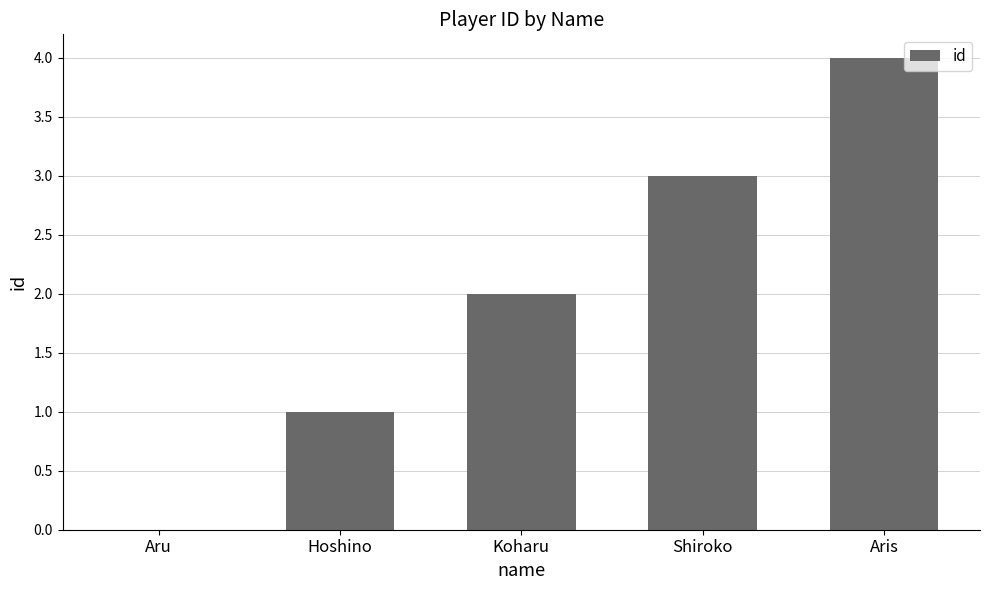

Between Hoshino and Shiroko, which is larger?

Shiroko